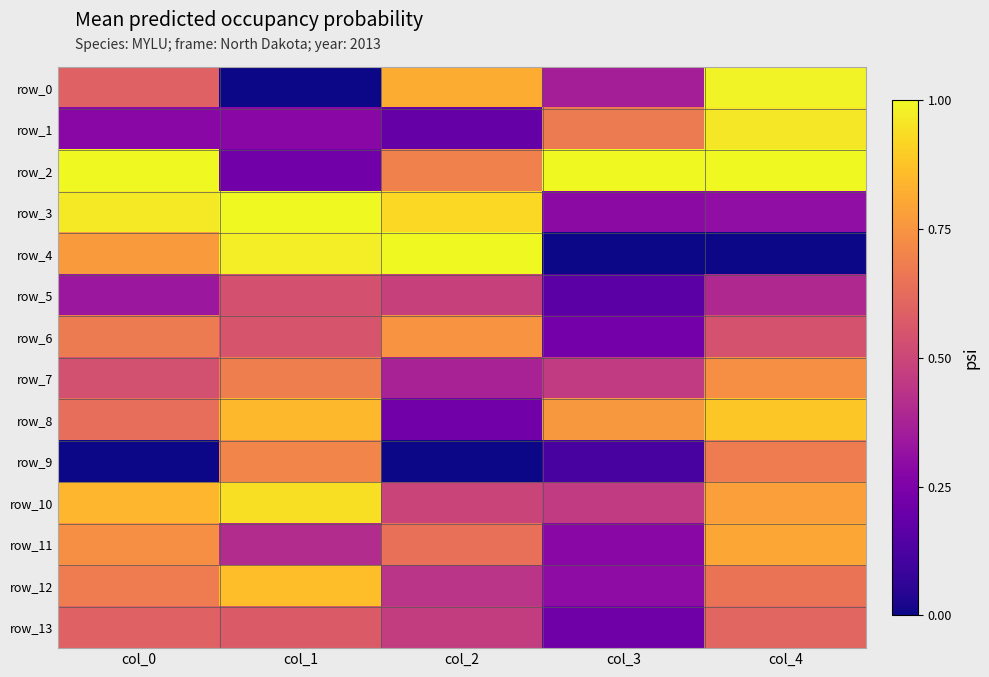

Between col_1 and col_0, which is larger?

col_0